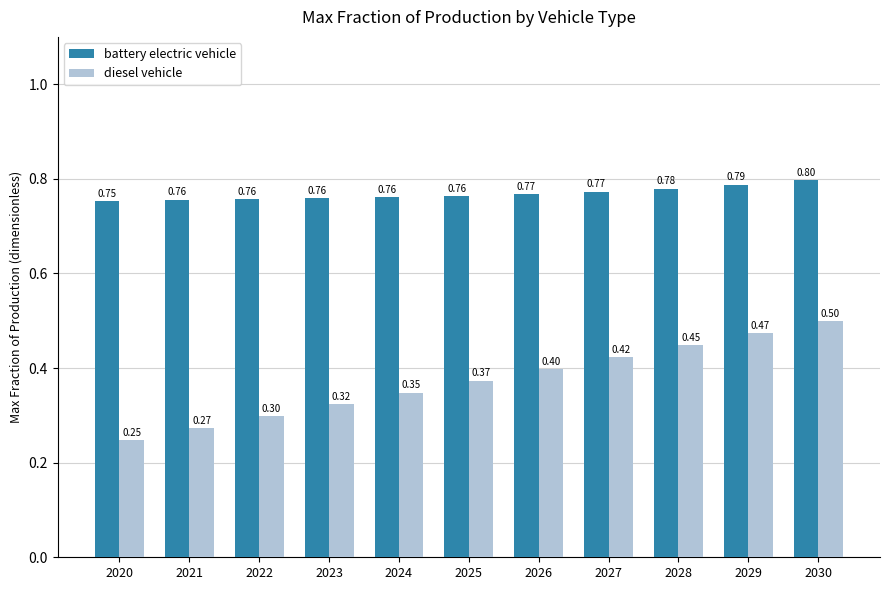

At how many categories does at least one series exceed 0?

11